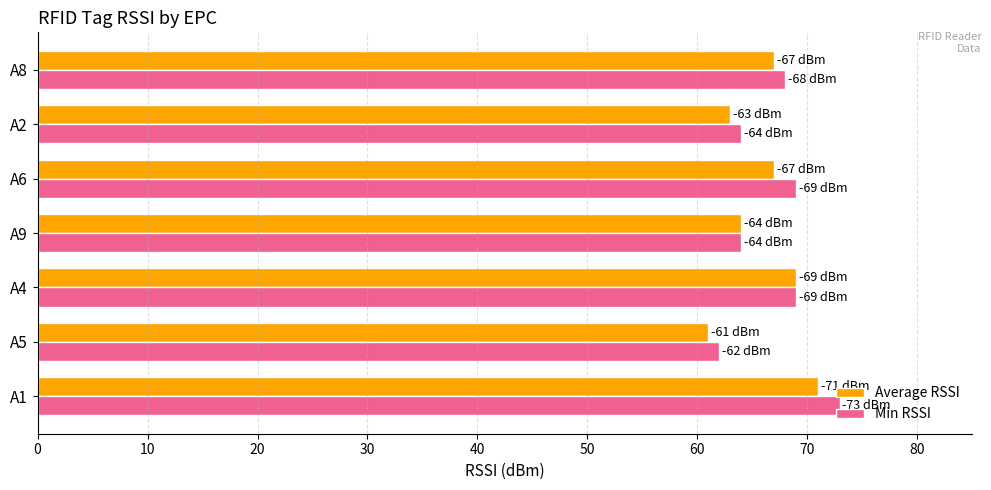

What is the approximate value of Average RSSI at A6, to the nearest 10?

70